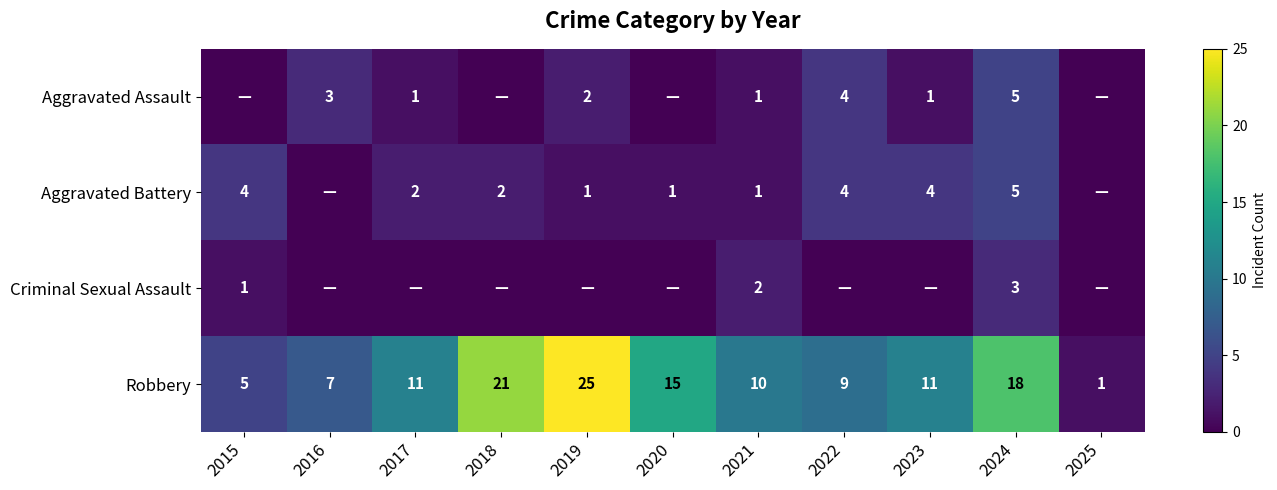

What is the average value of the Robbery series?

12